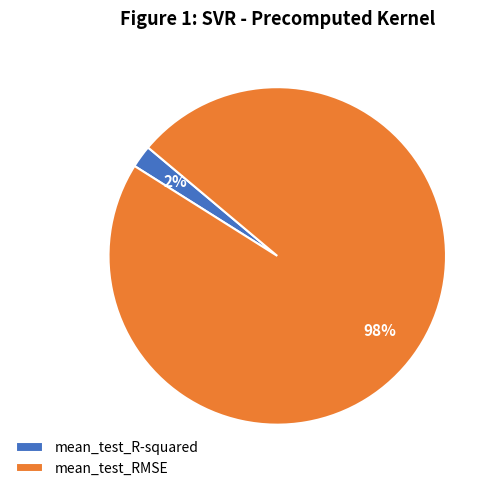

Between mean_test_R-squared and mean_test_RMSE, which is larger?

mean_test_RMSE